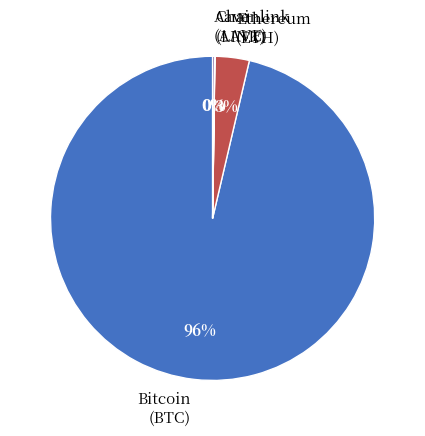

Between Bitcoin and Ethereum, which is larger?

Bitcoin